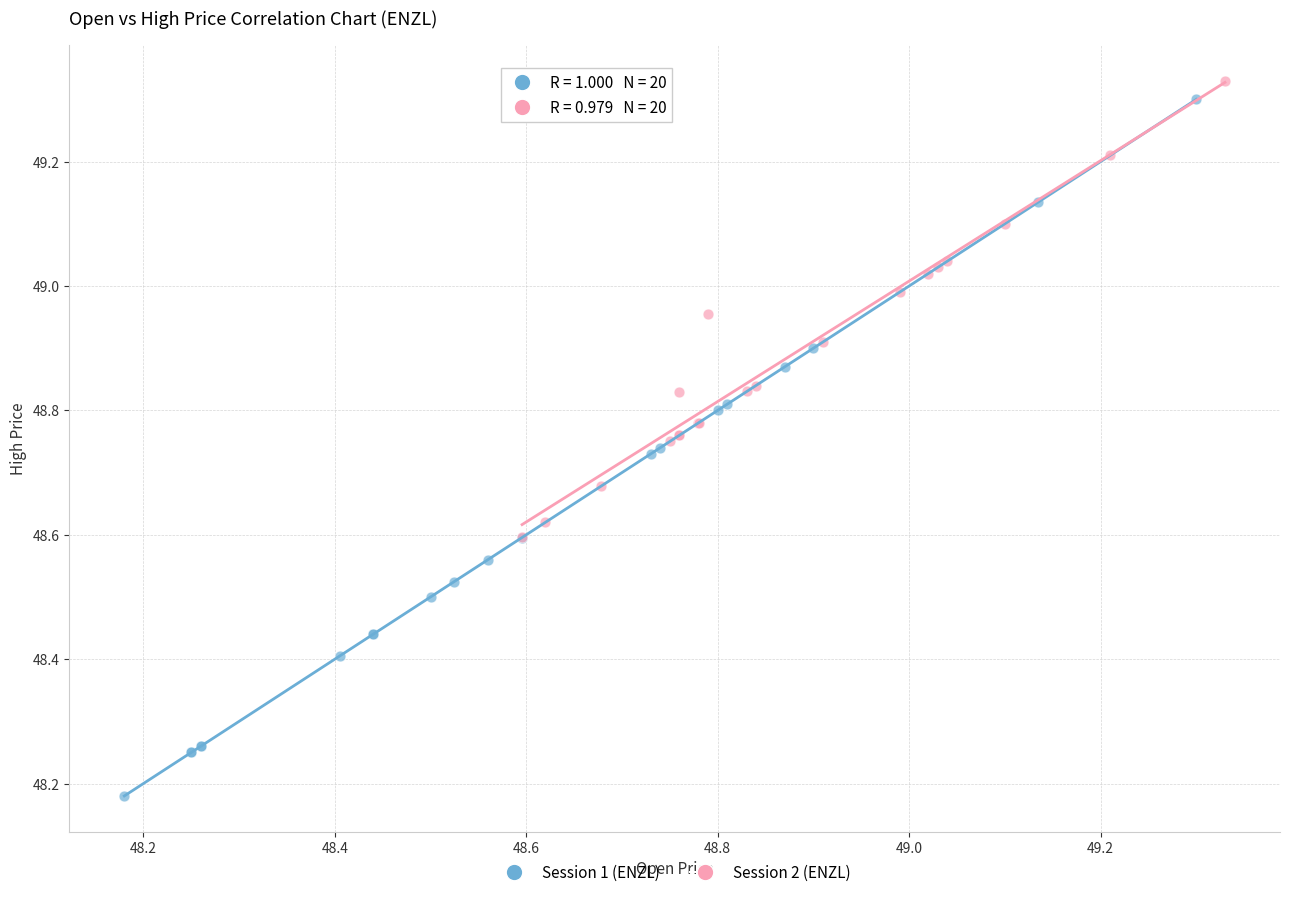

Which series has the largest Y range (max minus min)?

Session 1 (ENZL)